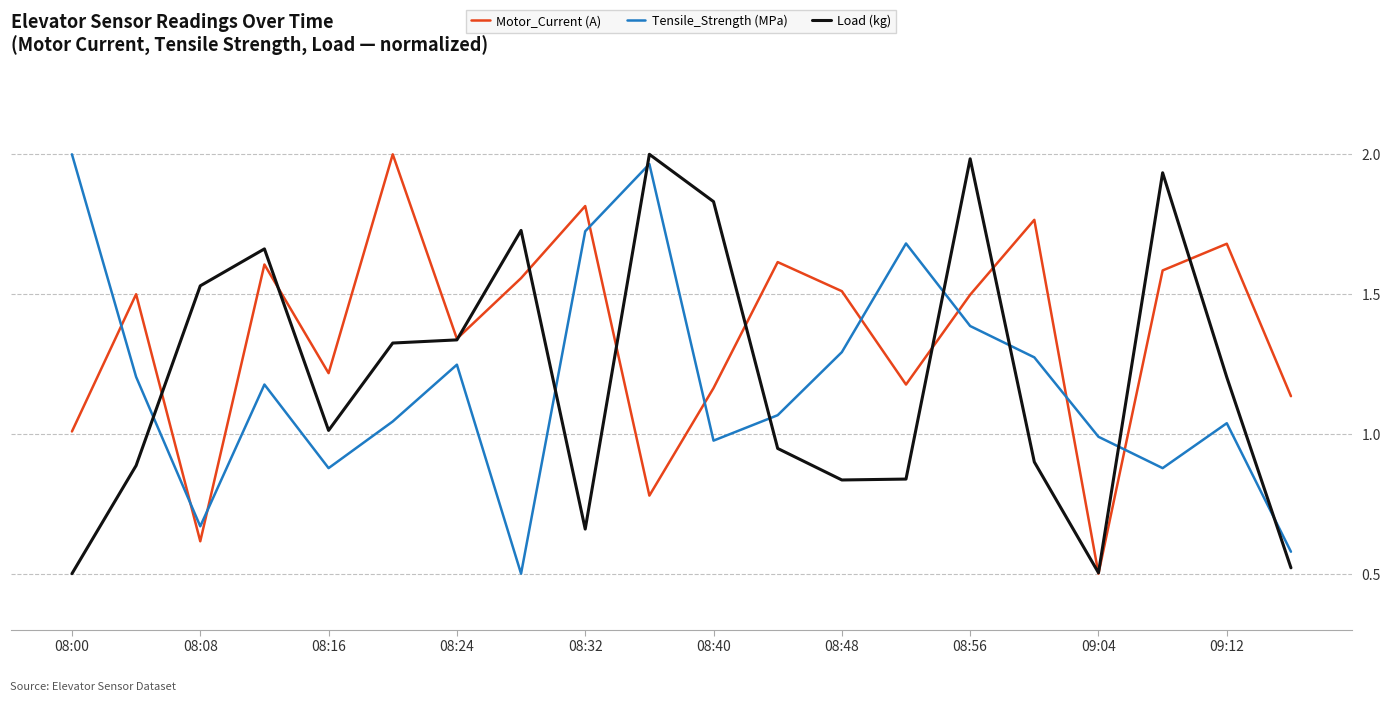

How many values in the Load (kg) series are below 1?

9